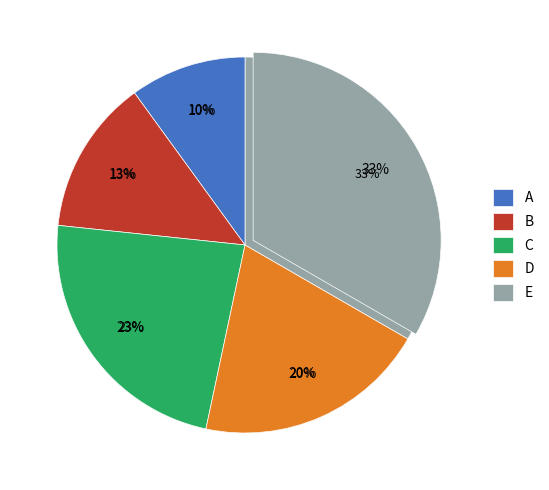

To the nearest percent, what percentage of the pie is E?

33%